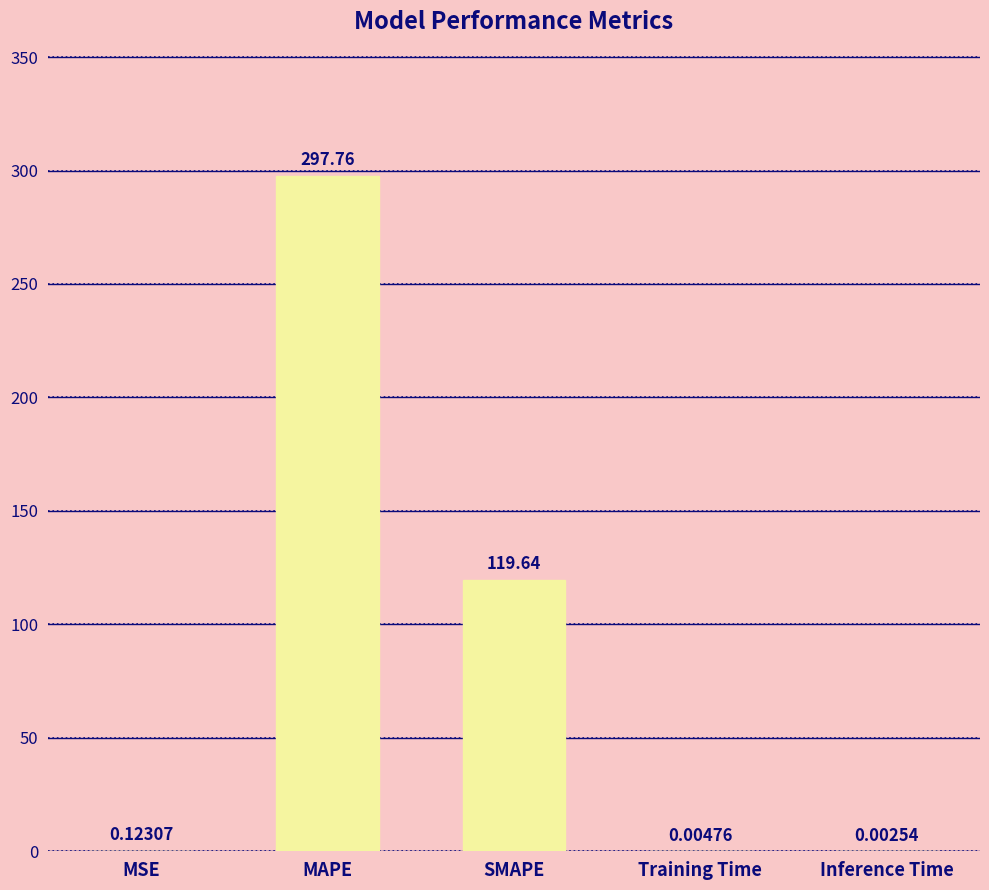

At which label is the value closest to 148?

SMAPE